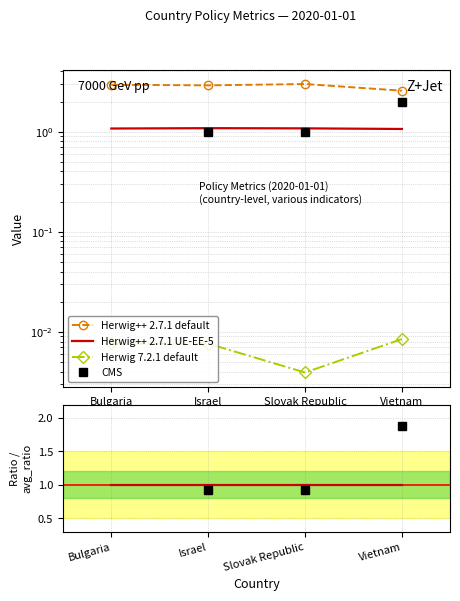

The value of Herwig++ 2.7.1 UE-EE-5 at Slovak Republic is 0.3. True or false?

False